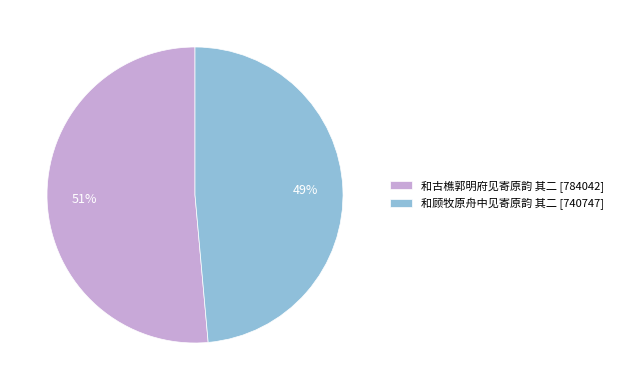

Do 和顾牧原舟中见寄原韵 其二 and 和古樵郭明府见寄原韵 其二 together represent more than half of the pie?

Yes